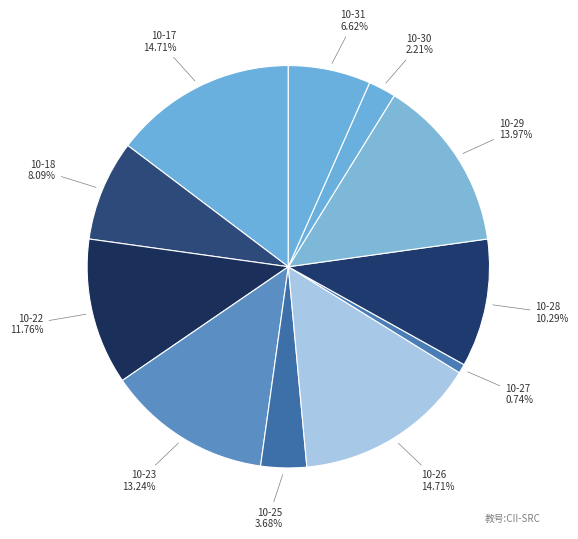

Count the number of slices in the pie.

11